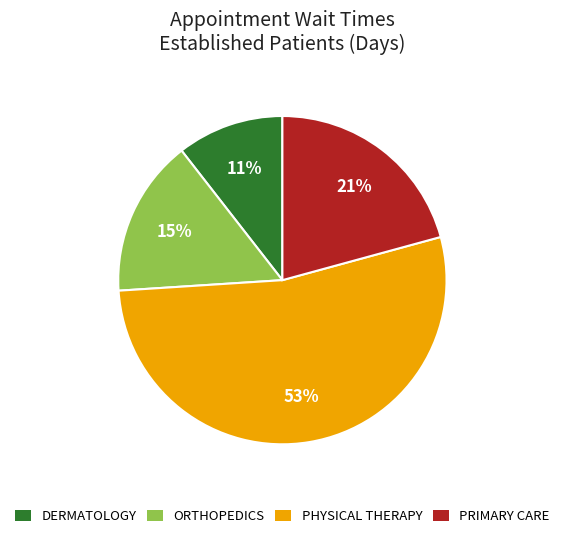

To the nearest percent, what portion does ORTHOPEDICS represent?

15%